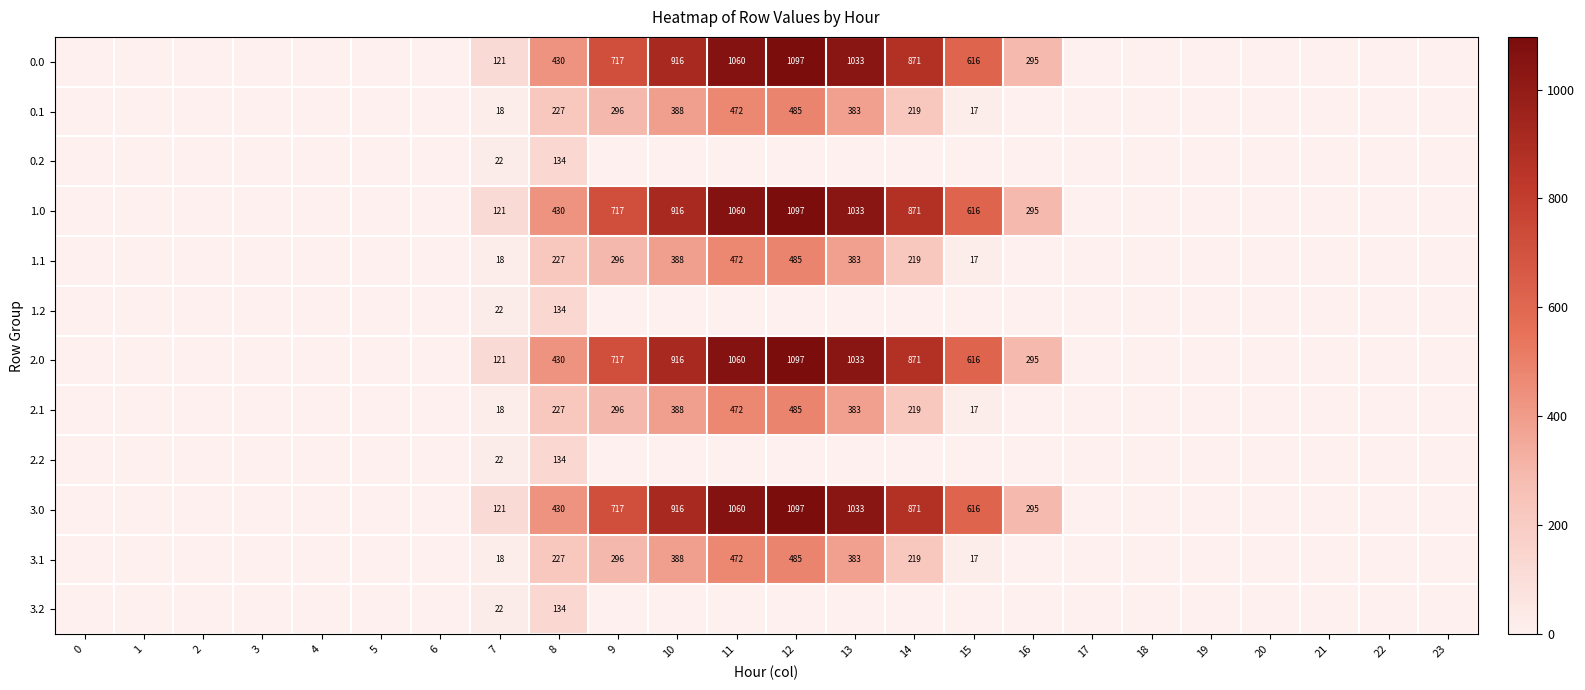

What is the difference between the highest and lowest values at 7?

103